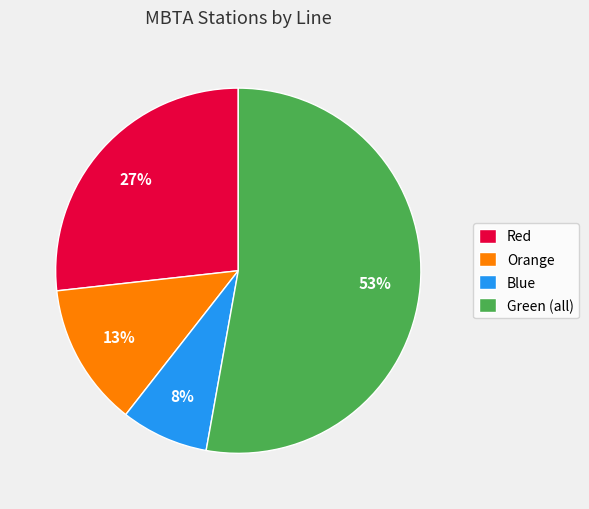

Between Blue and Orange, which is larger?

Orange